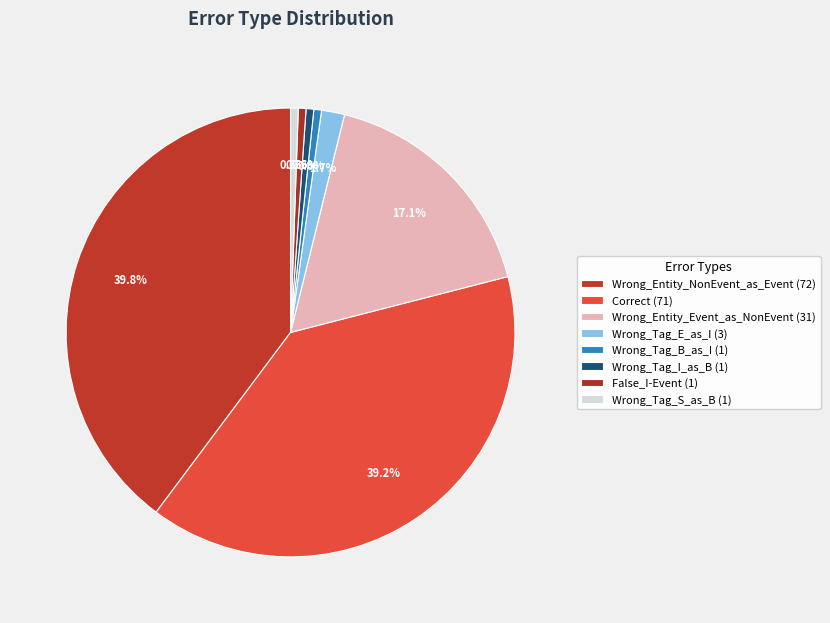

True or false: Wrong_Entity_NonEvent_as_Event accounts for 34% of the total.

False